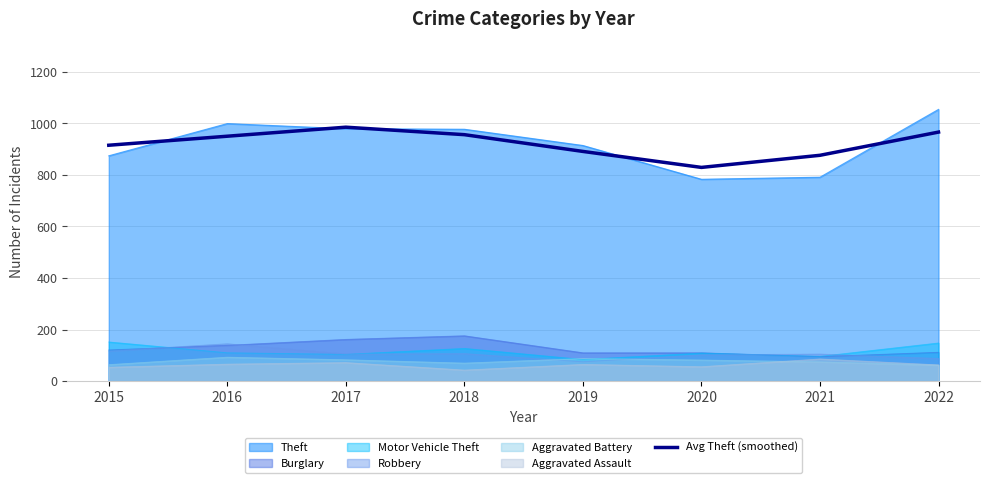

Reading right to left, what are all the values shown in this chart?

966	876	829	891	956	985	950	915